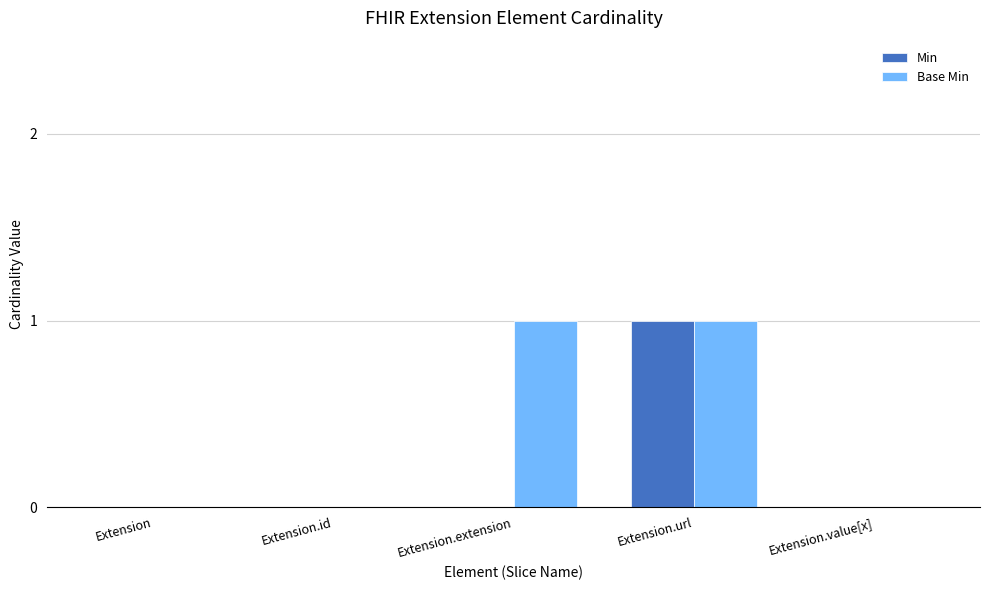

The value of Base Min at Extension is 0. True or false?

True